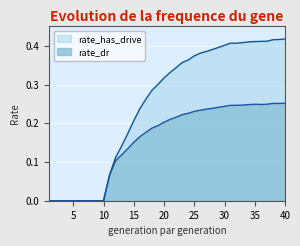

Count the rate_dr values in the range 0 to 1.

40